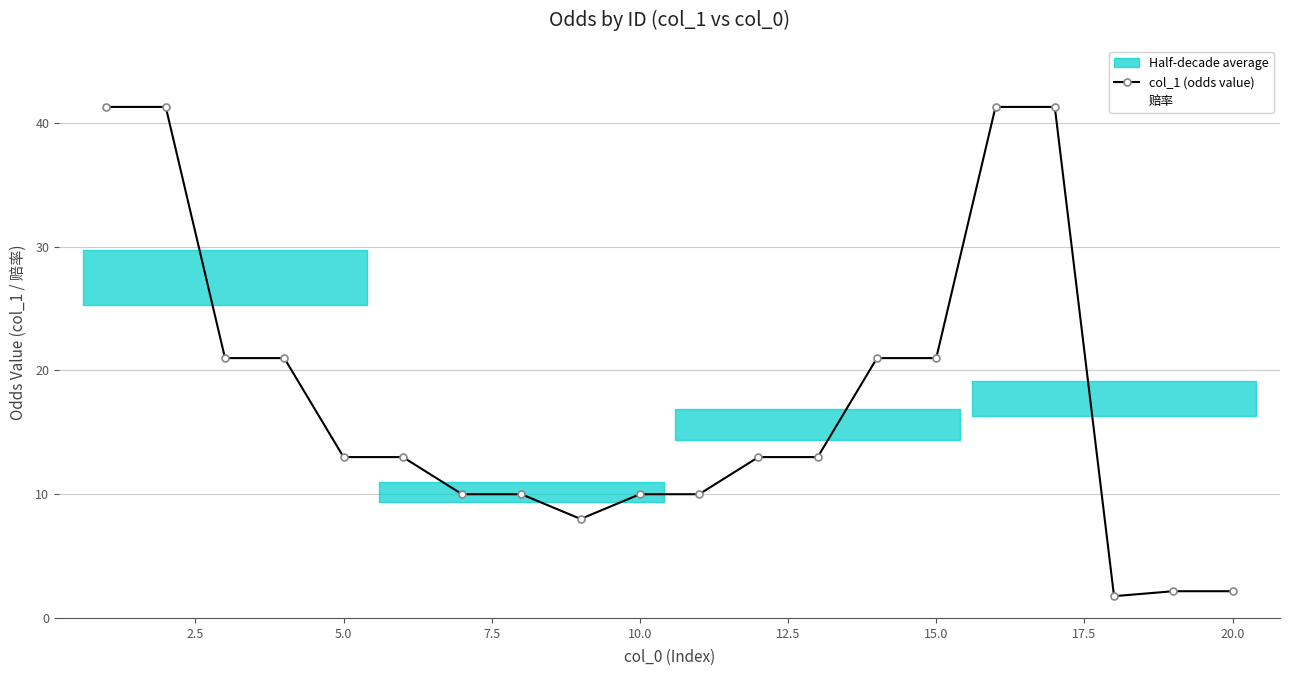

What position from the left is 2.5?

2